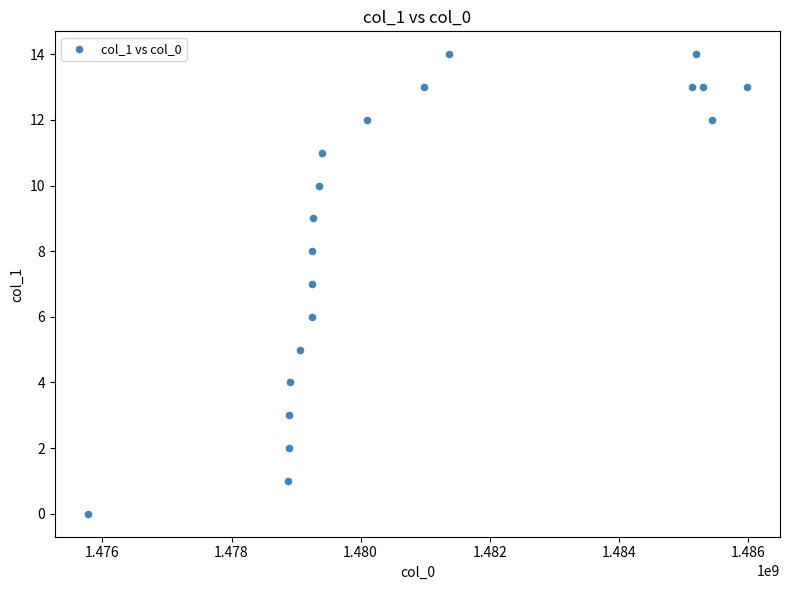

What is the range of Y values (max minus min)?

14